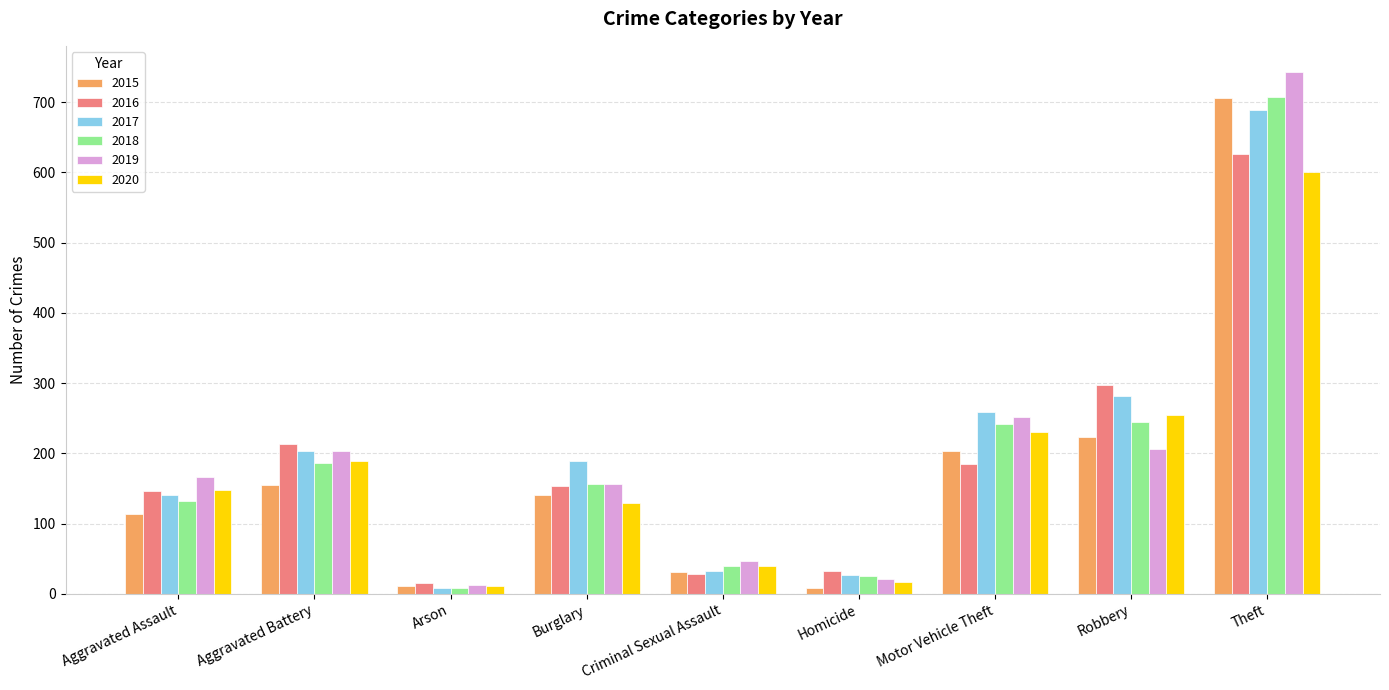

Is the value of 2020 at Robbery greater than the value of 2018 at Burglary?

Yes